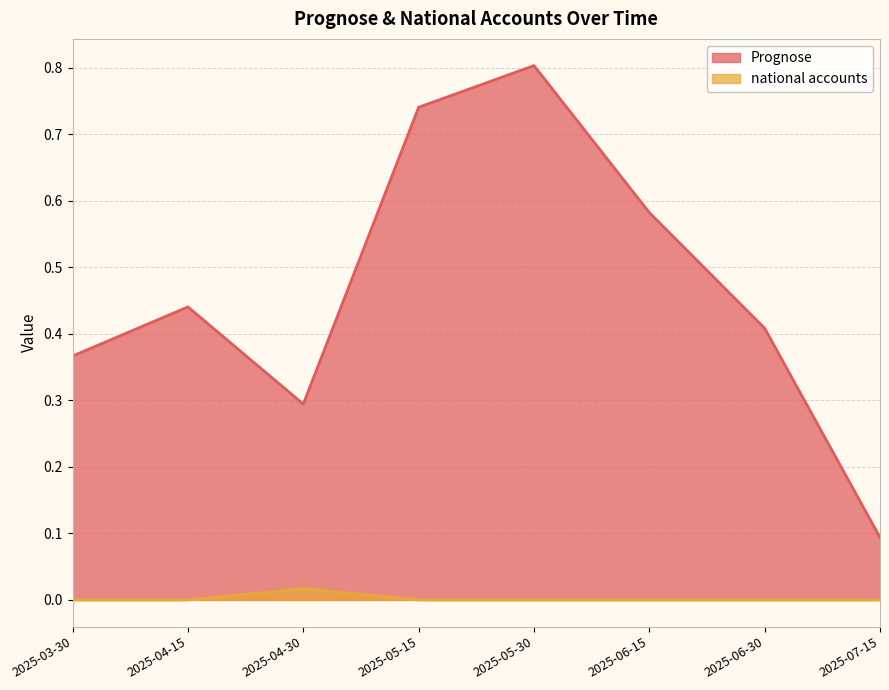

At which category does the chart reach its minimum across all series?

2025-03-30